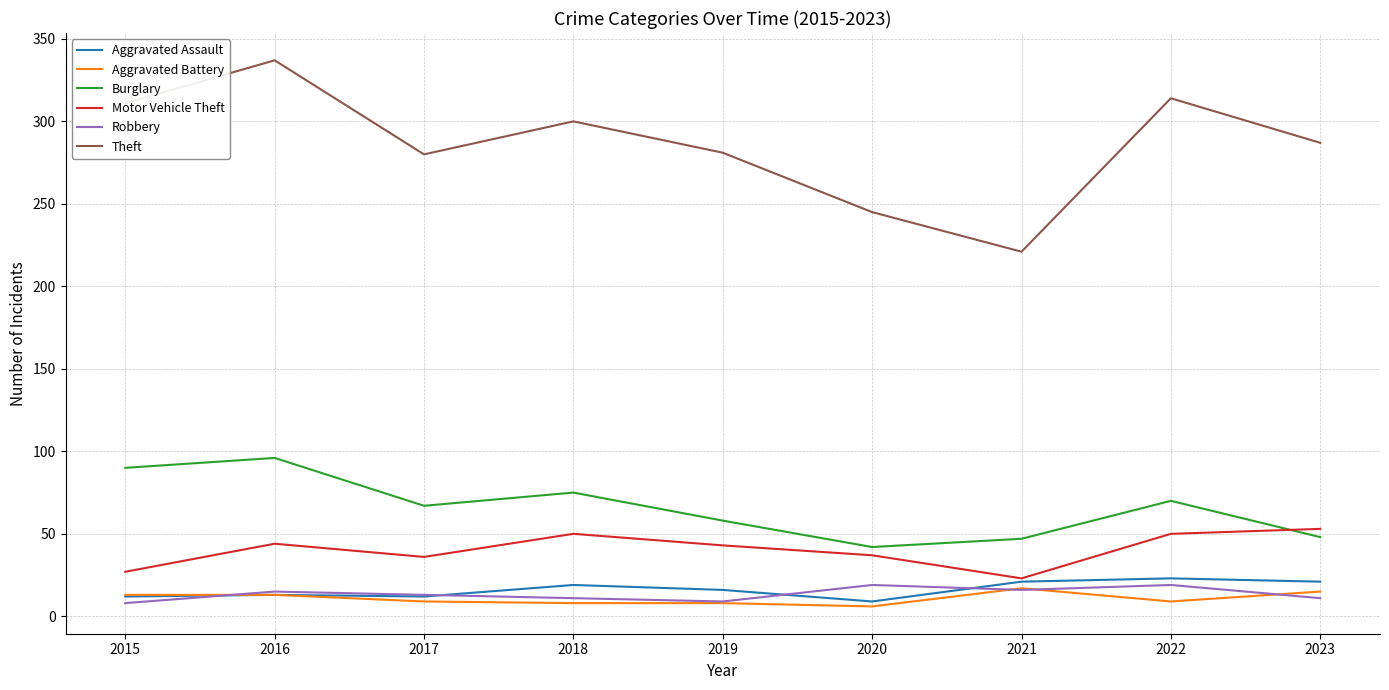

At which label is Burglary closest to 69?

2022